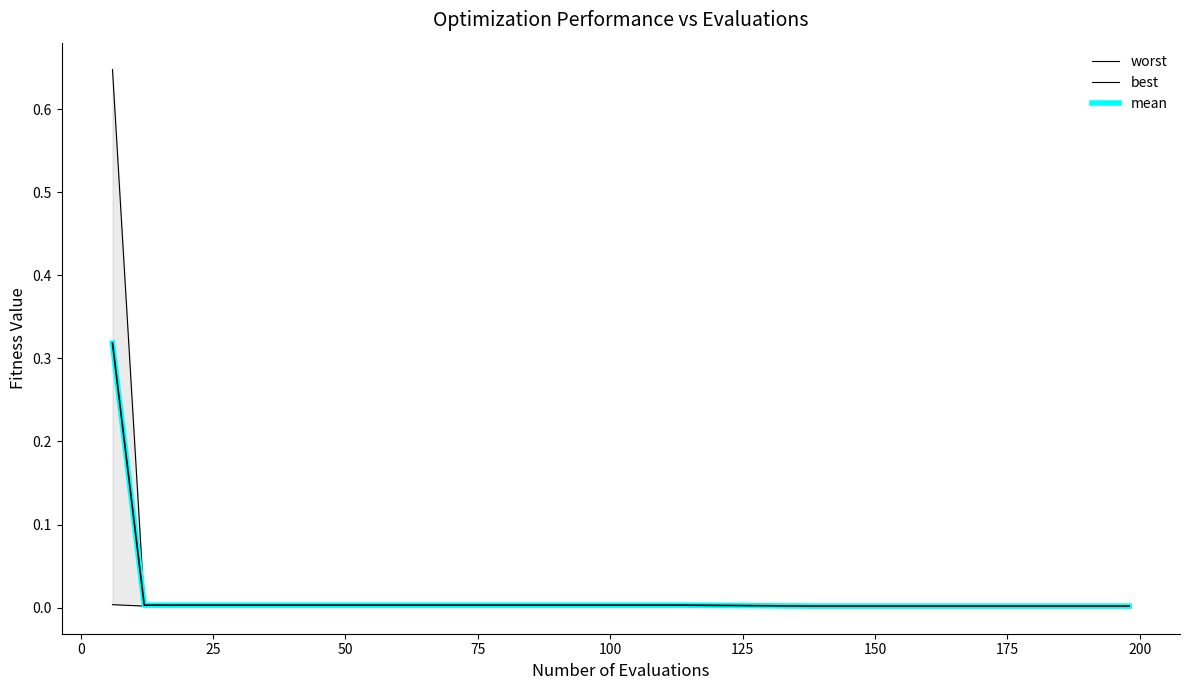

True or false: best and worst intersect in this chart.

False